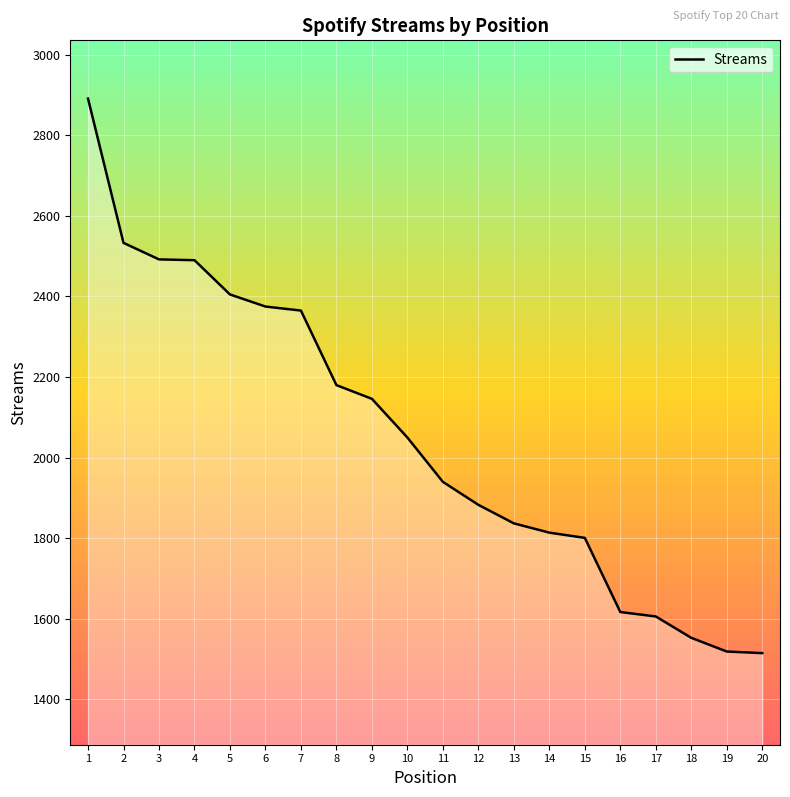

What is the average value?

2051